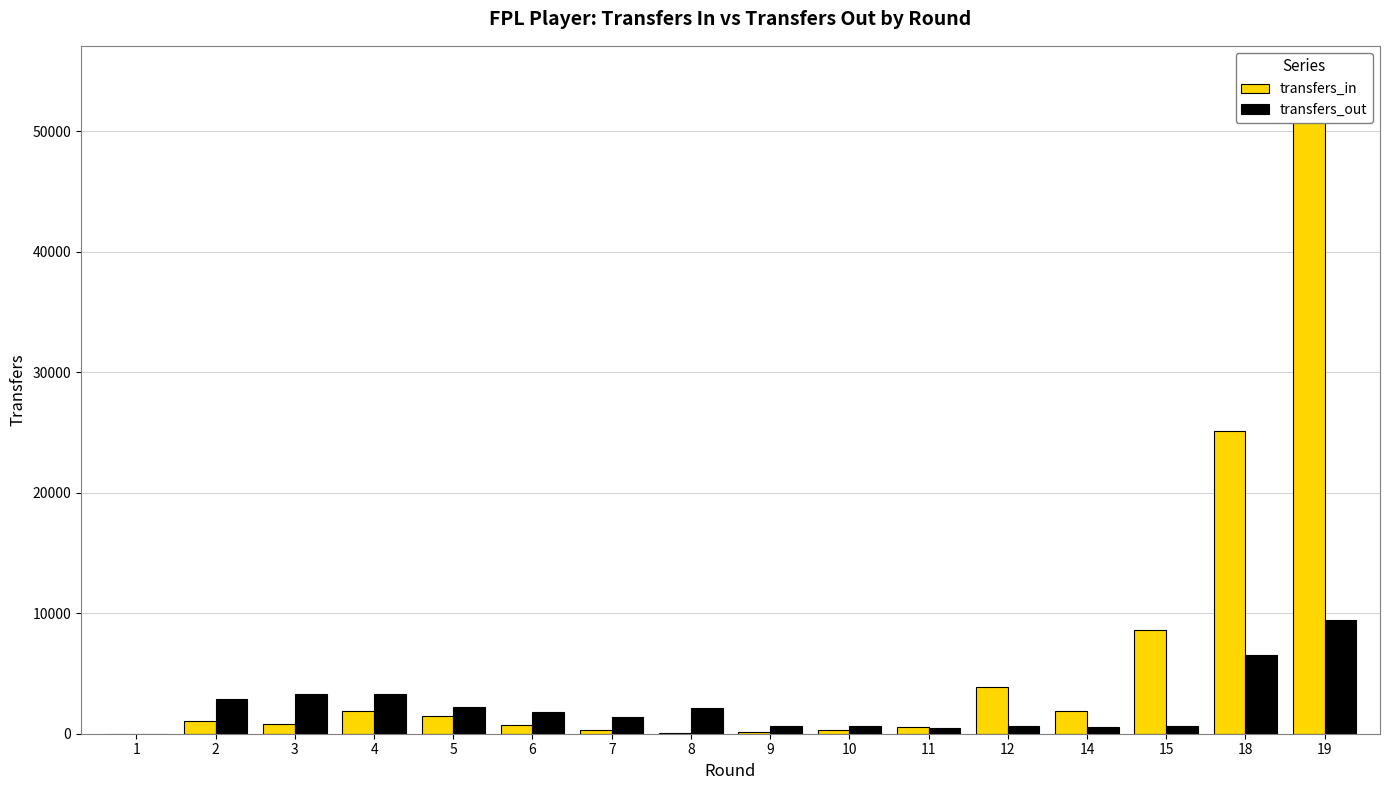

True or false: transfers_in has a value of 39541 at 18.

False